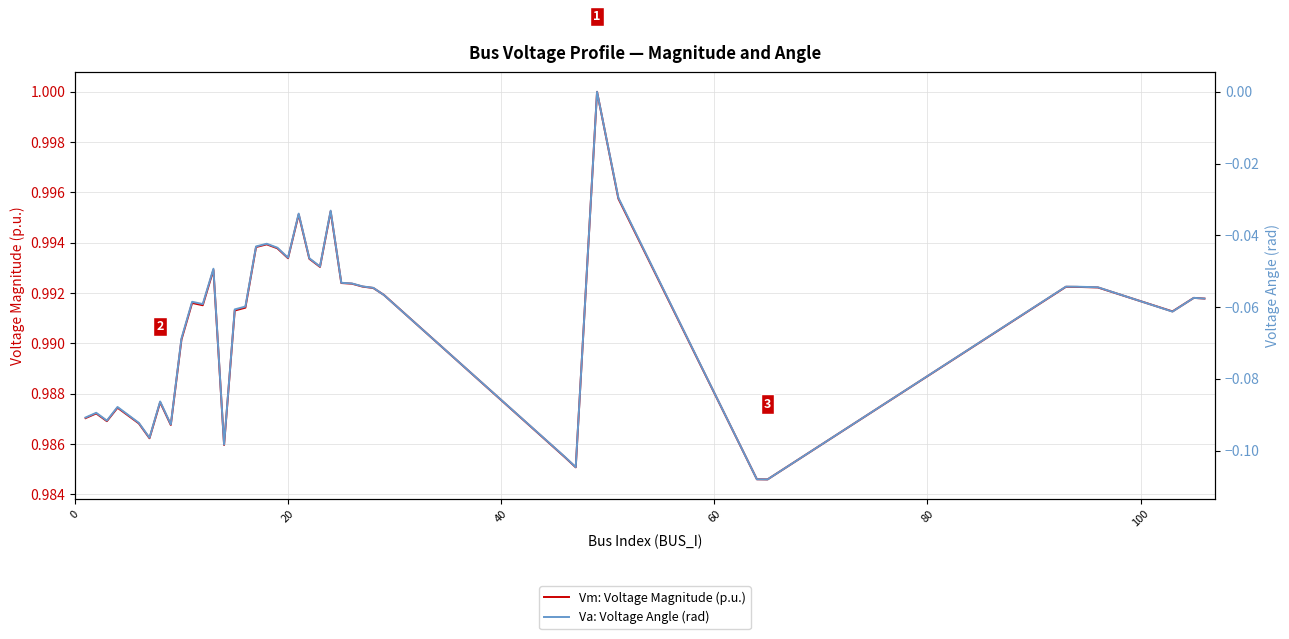

What are all the series names shown in the legend?

Vm: Voltage Magnitude (p.u.), Va: Voltage Angle (rad)